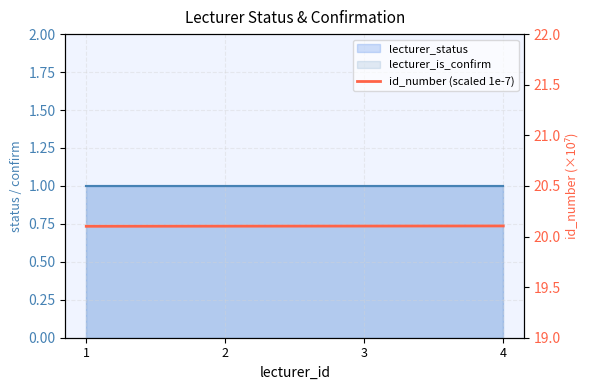

What is the smallest value displayed?

20.1